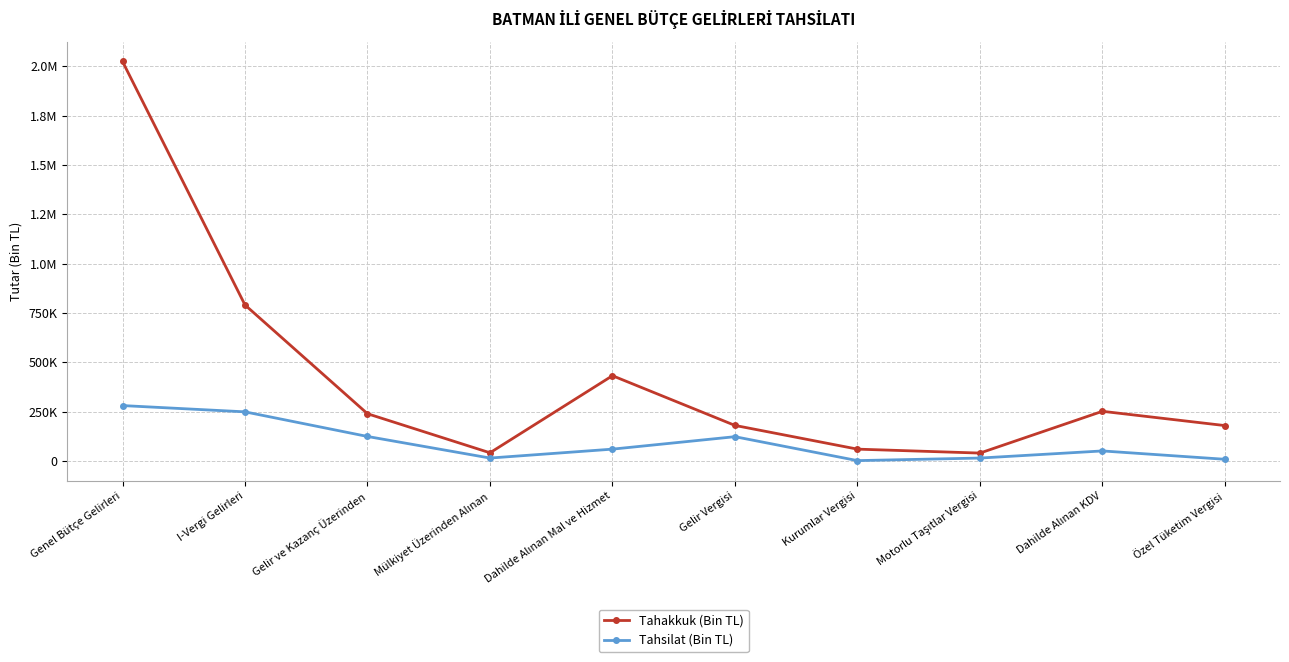

Is this an area chart (filled region under the line)?

No